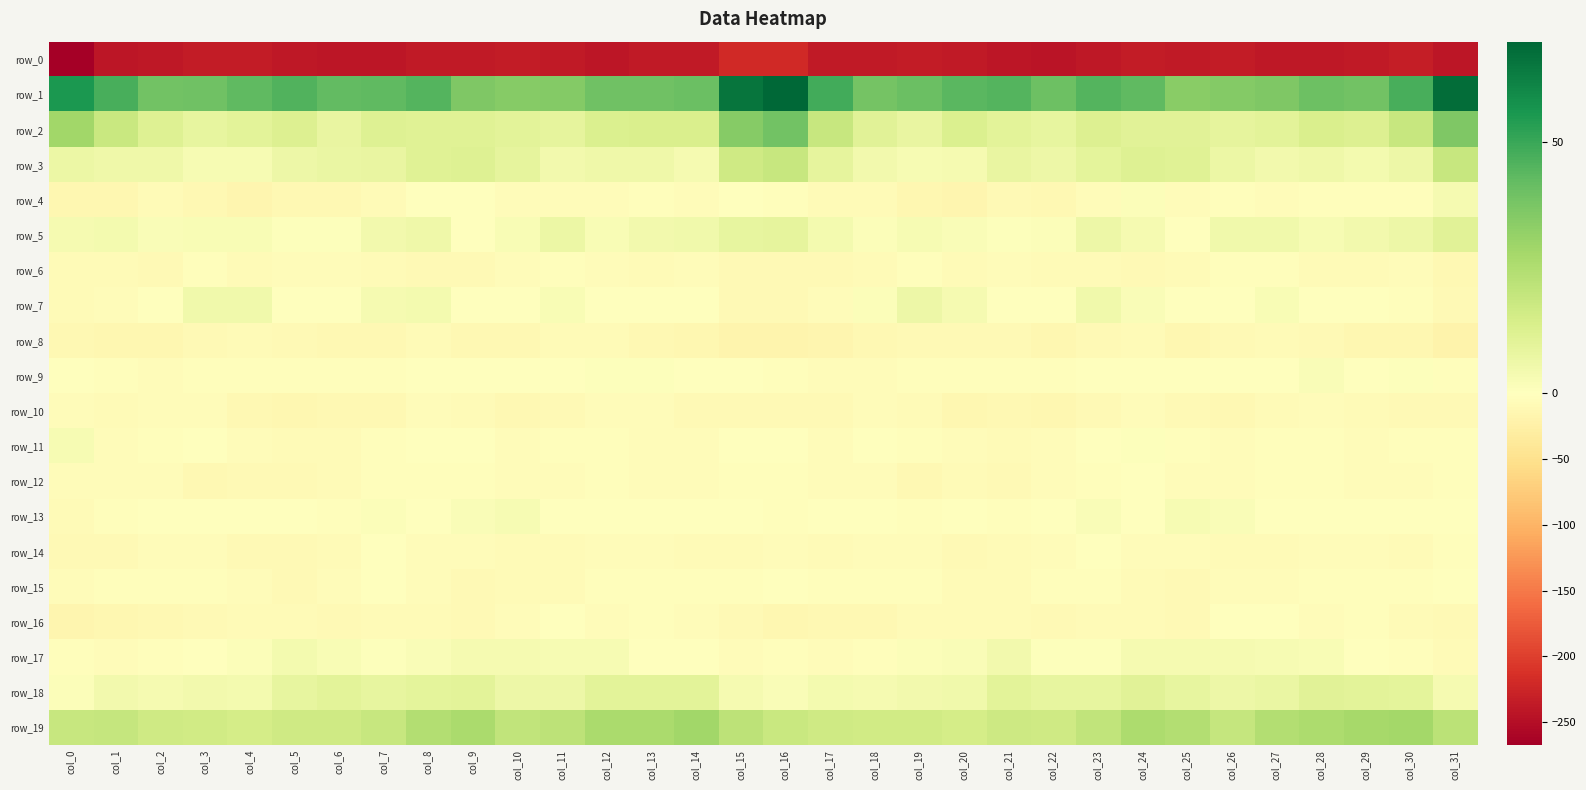

What value does the row_5 series have at col_24?

3.8